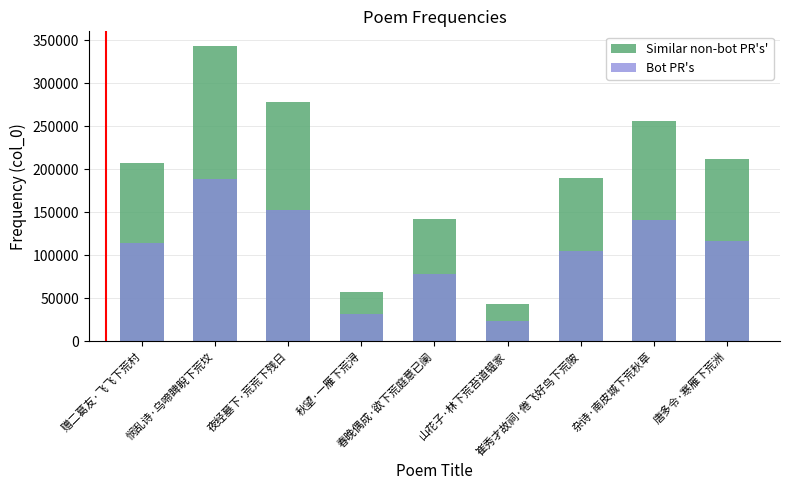

How many bars are there in each group?

2